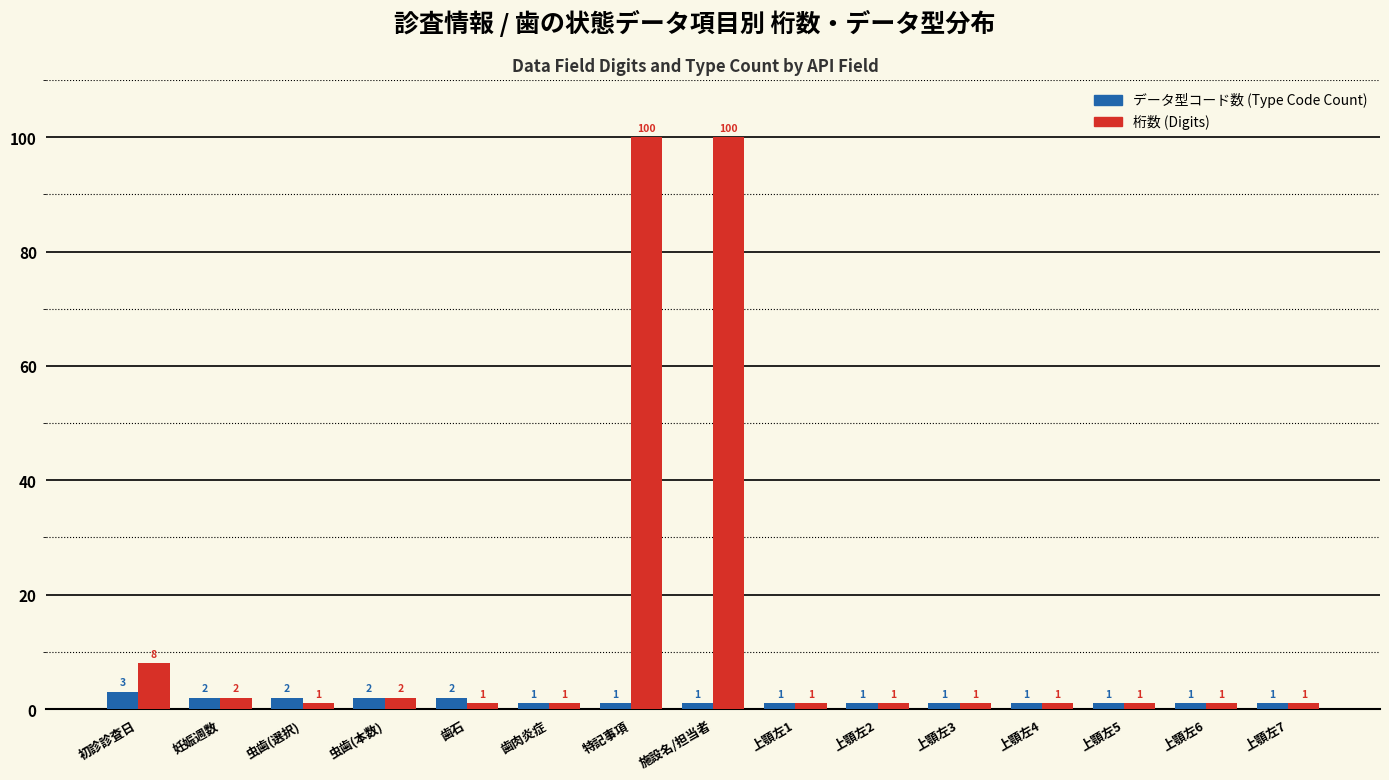

Rank the series by their maximum value, from lowest to highest.

データ型コード数 (Type Code Count), 桁数 (Digits)